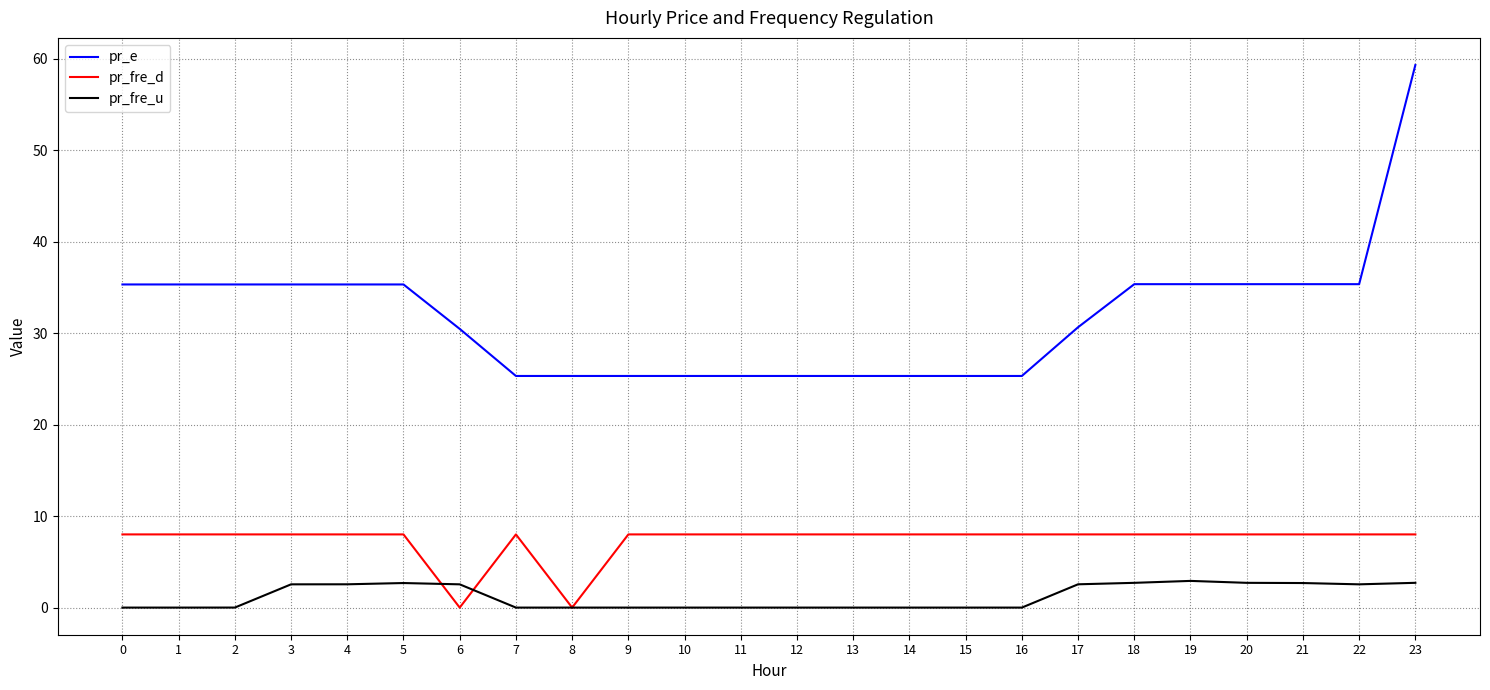

What is the spread (max minus min) of values at 22?

32.8